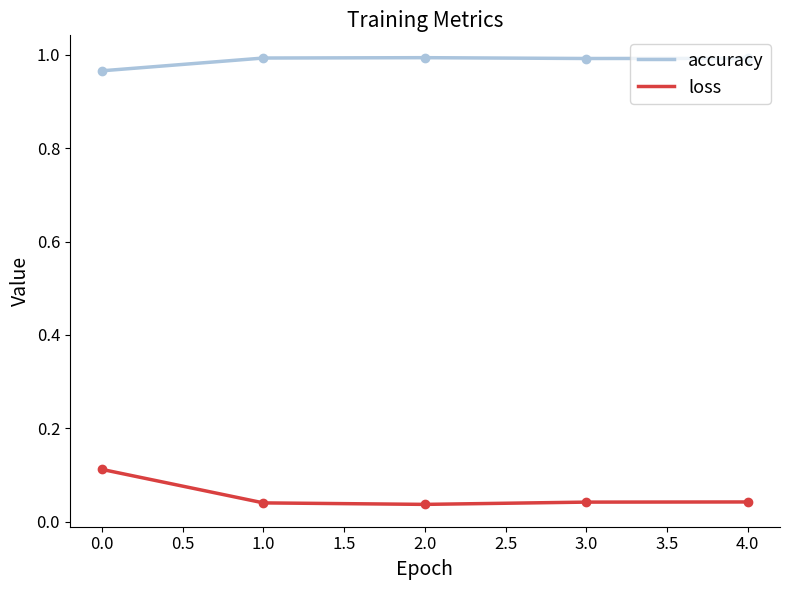

Which series has the largest total across all categories?

accuracy